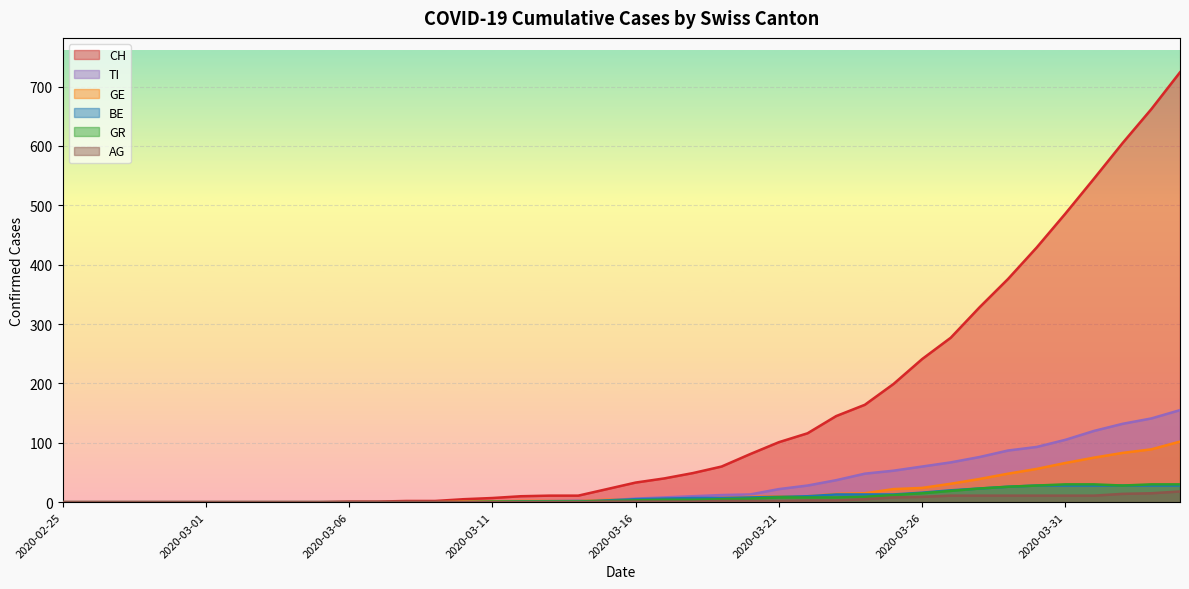

What position from the right is 2020-03-17?

19